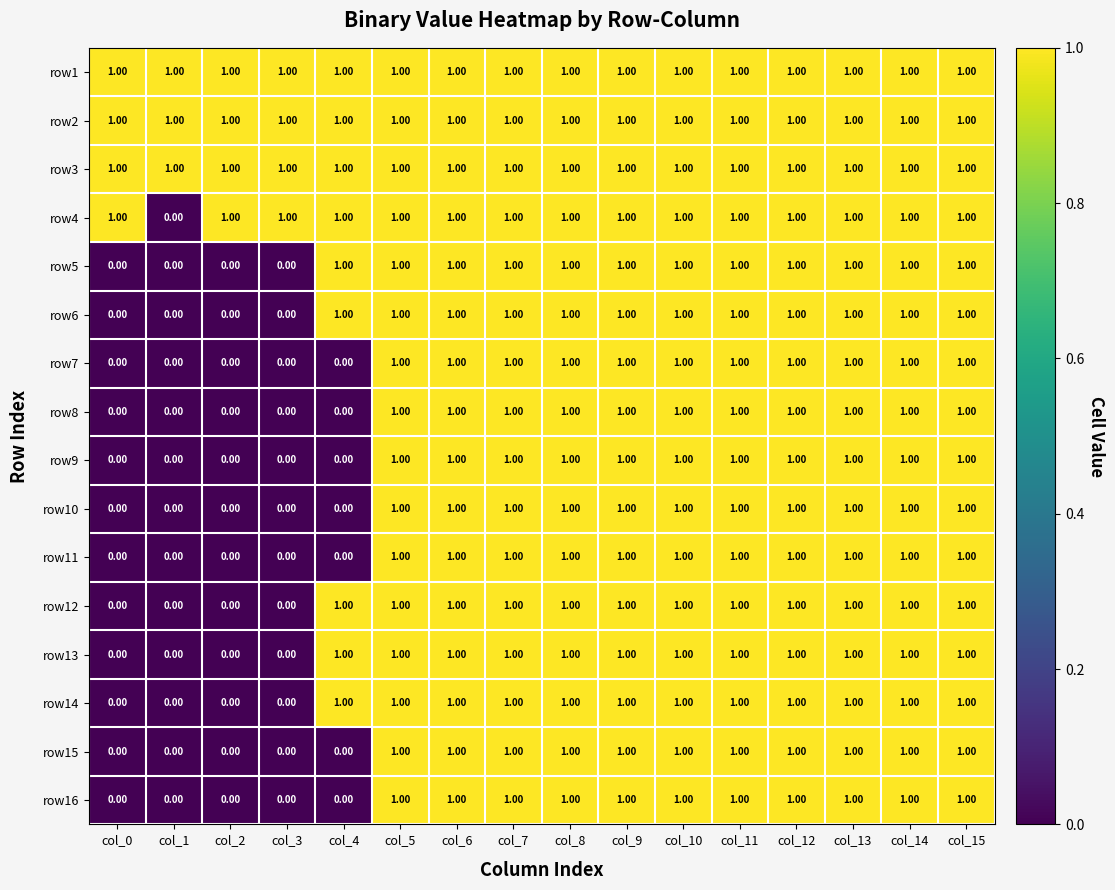

What is the total value across all series at col_9?

16